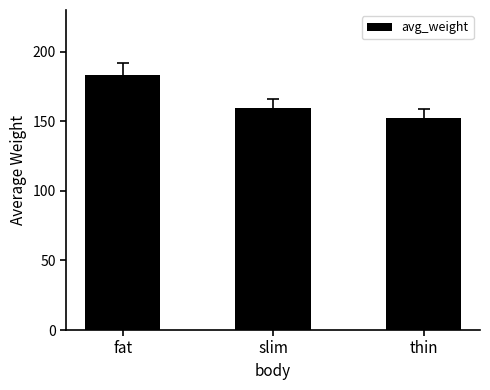

Reading left to right, list all the values displayed in this chart.

fat=183.4	slim=159.7	thin=152.1